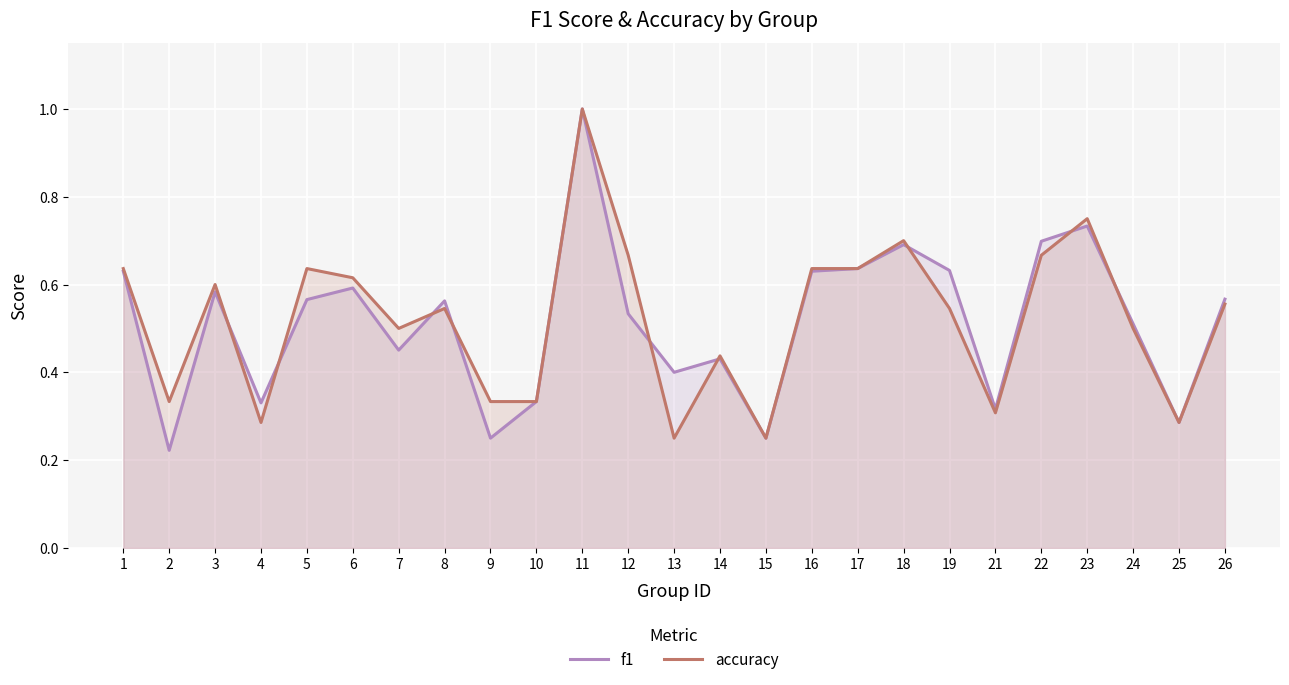

What are all the series names shown in the legend?

f1, accuracy